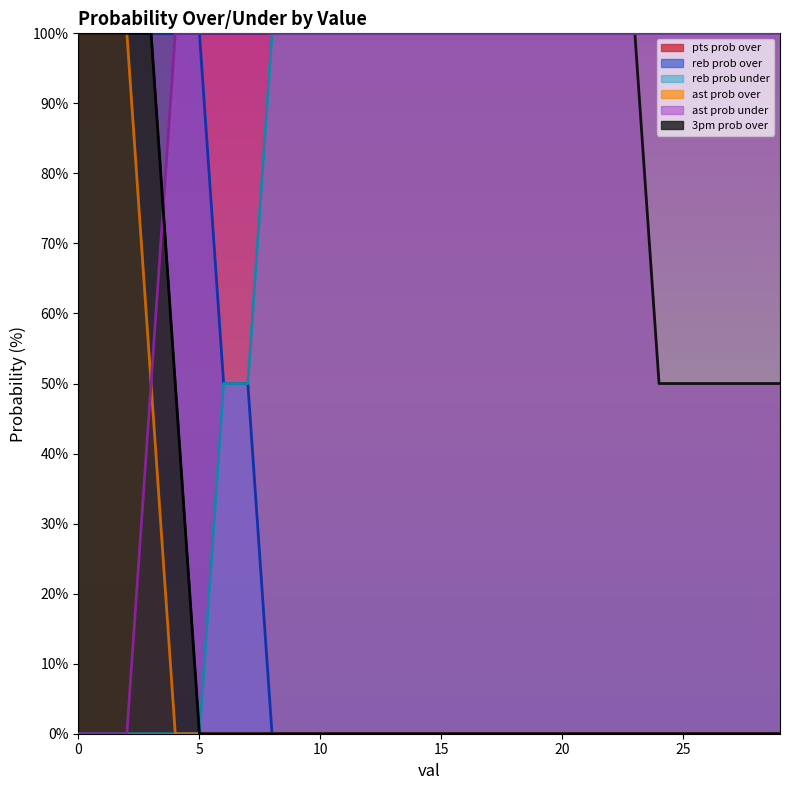

How many reb prob under values are between 0 and 50?

24